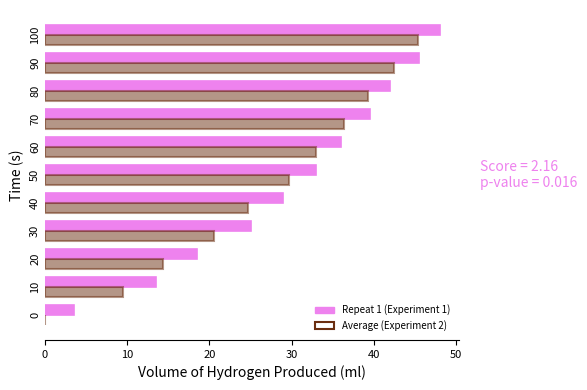

At which label is Repeat 1 (Experiment 1) closest to 25?

30